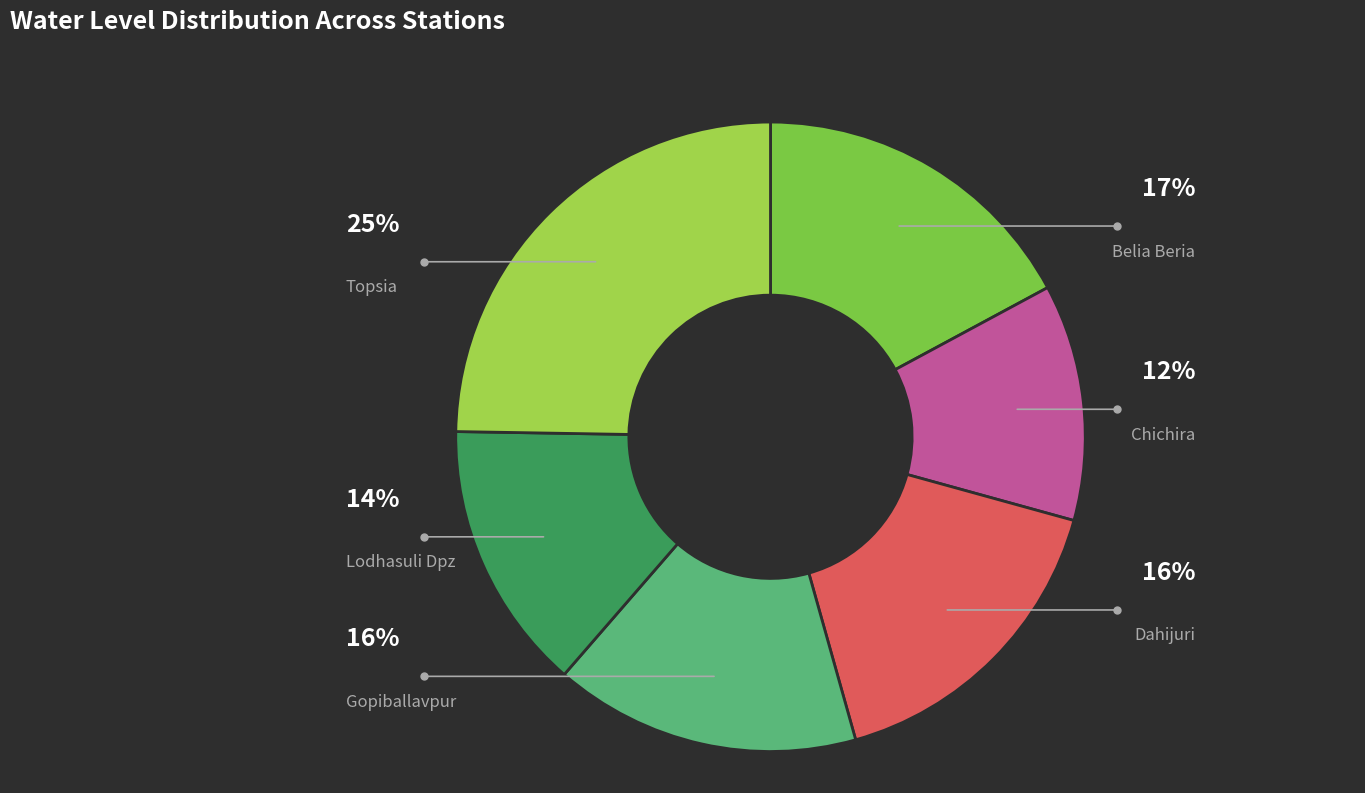

Does any single category account for the majority?

No